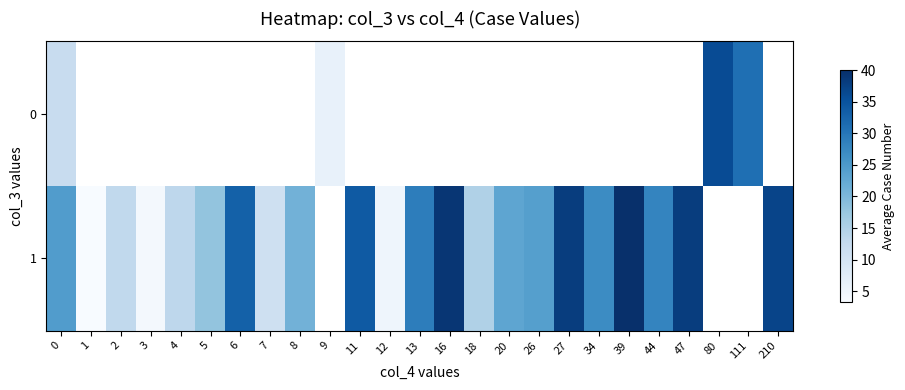

Count the number of categories in the chart.

25